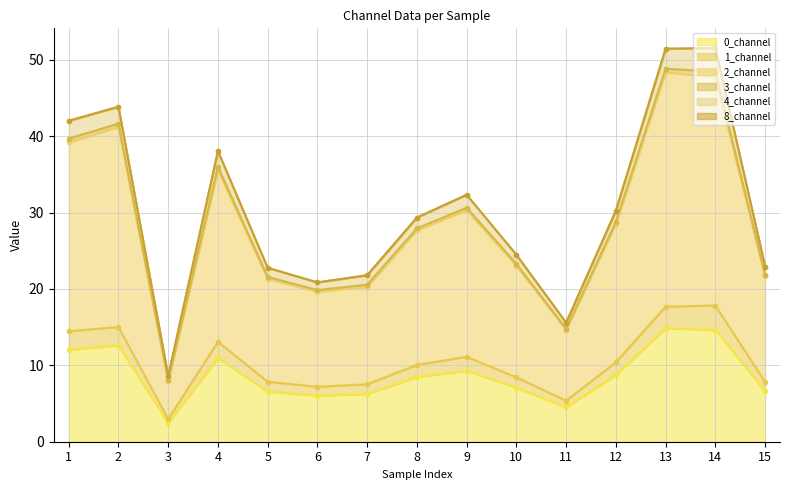

The value of 1_channel at 13 is 6.3. True or false?

False